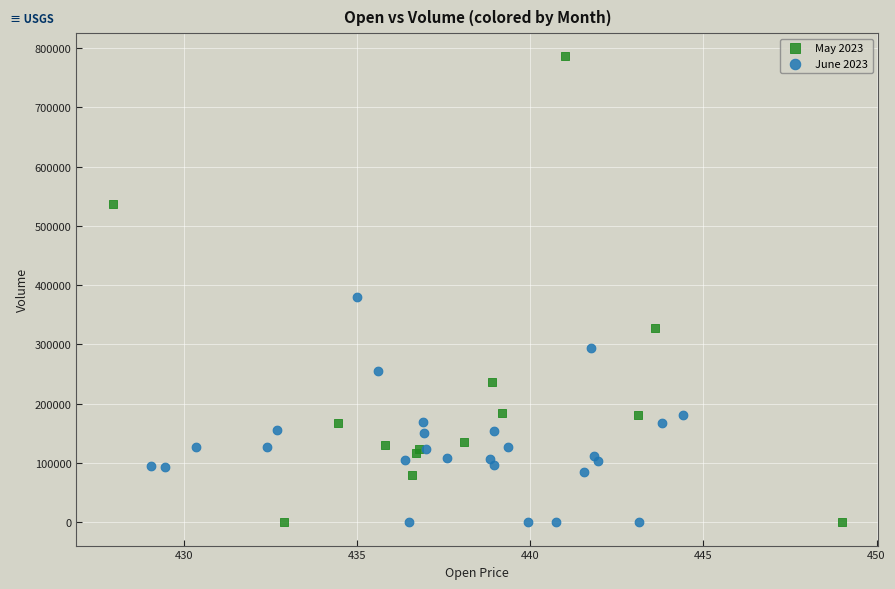

Which series has the widest spread of Y values?

May 2023